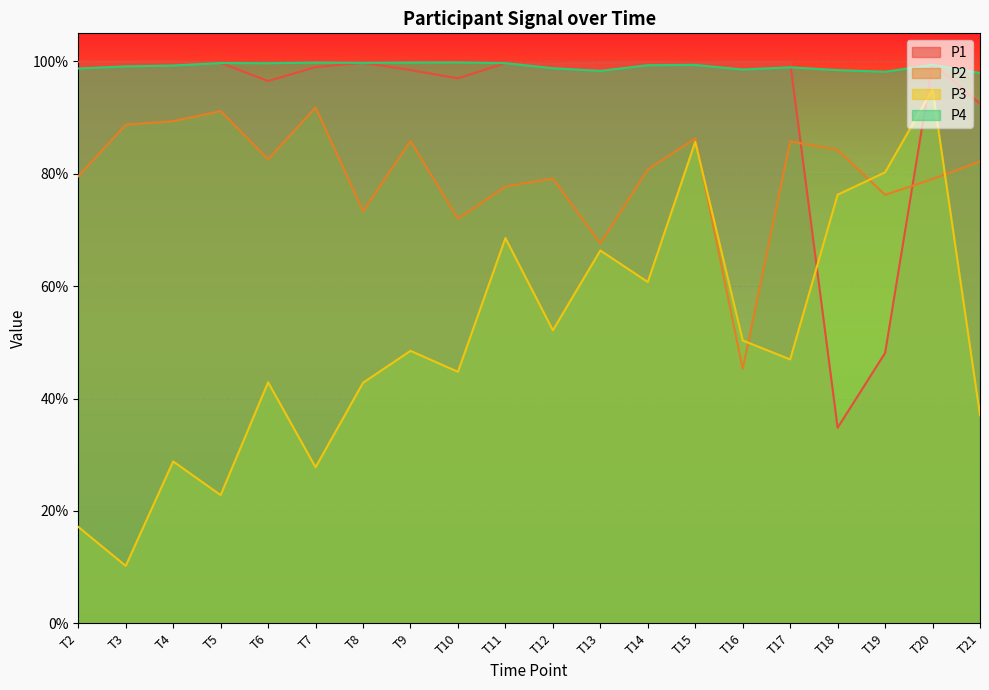

List the labels in order of P2 value, largest first.

T7, T5, T4, T3, T15, T9, T17, T18, T6, T21, T14, T2, T12, T20, T11, T19, T8, T10, T13, T16